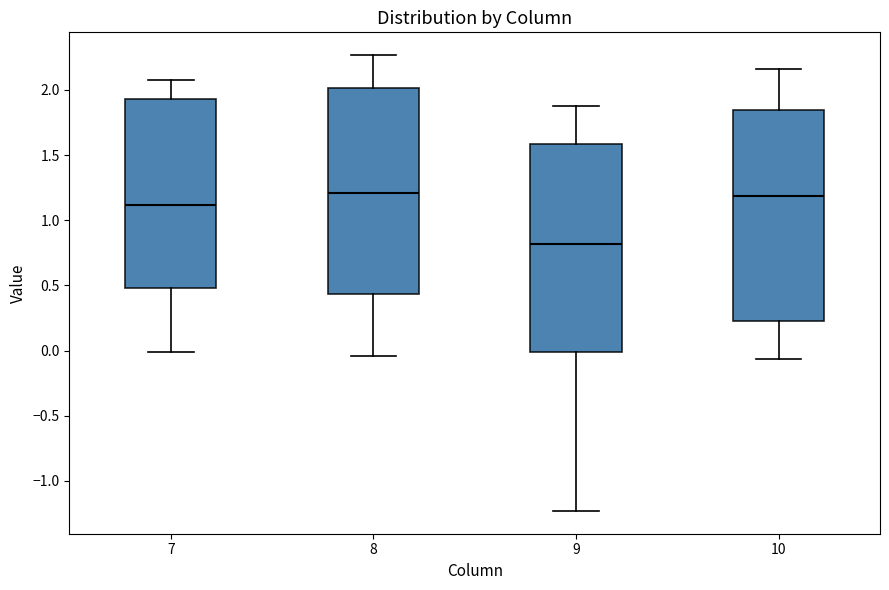

Where does the median line of the box at x = 7 sit on the y-axis? The values are not printed on the chart, so give them approximately, as read against the axis.

1.10